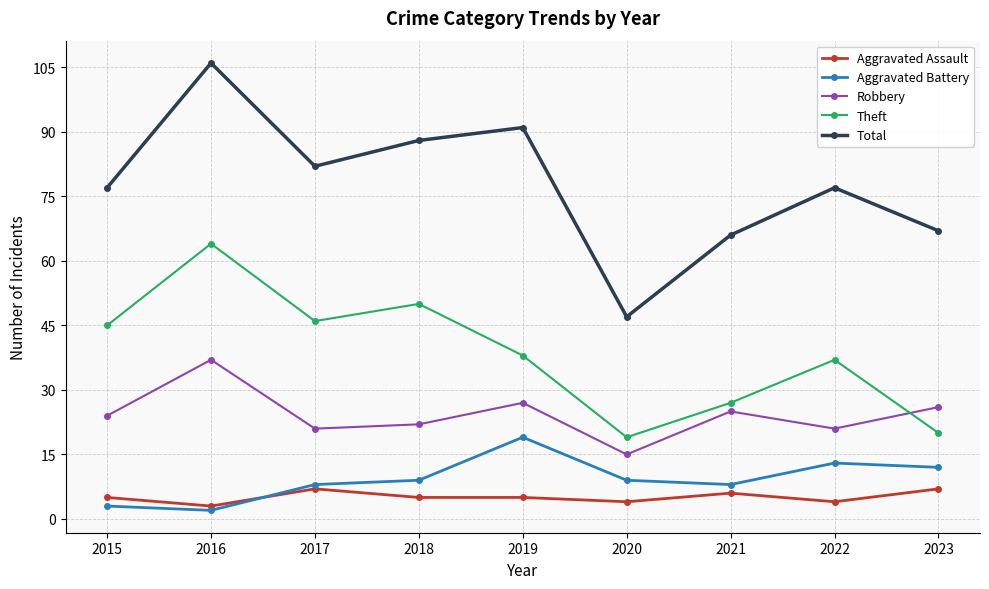

List the series in order of their peak value, highest first.

Total, Theft, Robbery, Aggravated Battery, Aggravated Assault